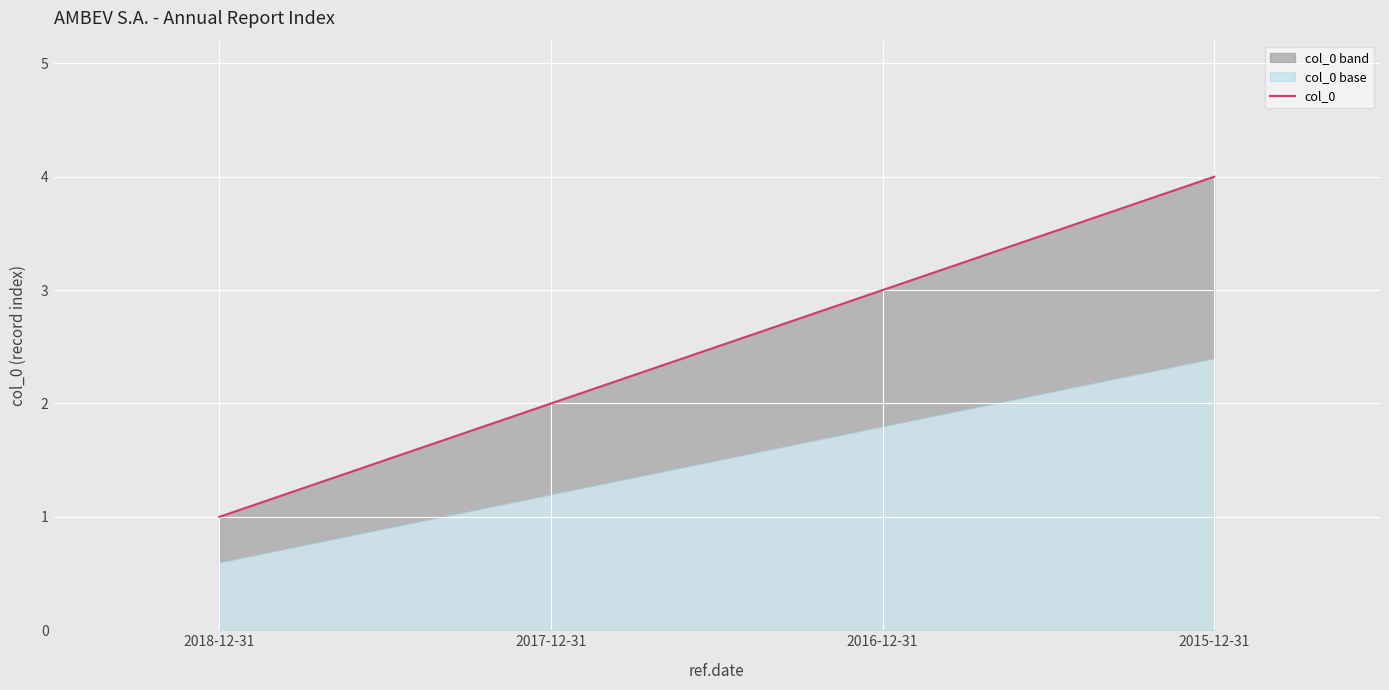

Count the number of categories in the chart.

4